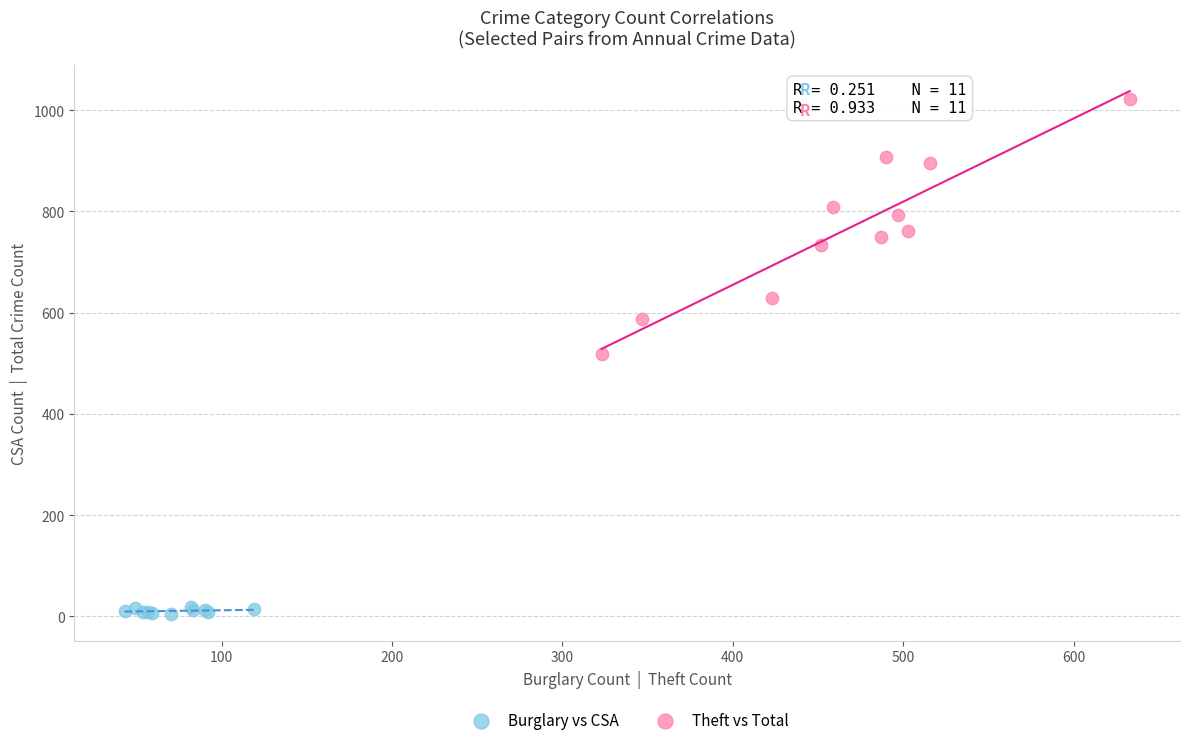

Which series contains the highest Y value?

Theft vs Total